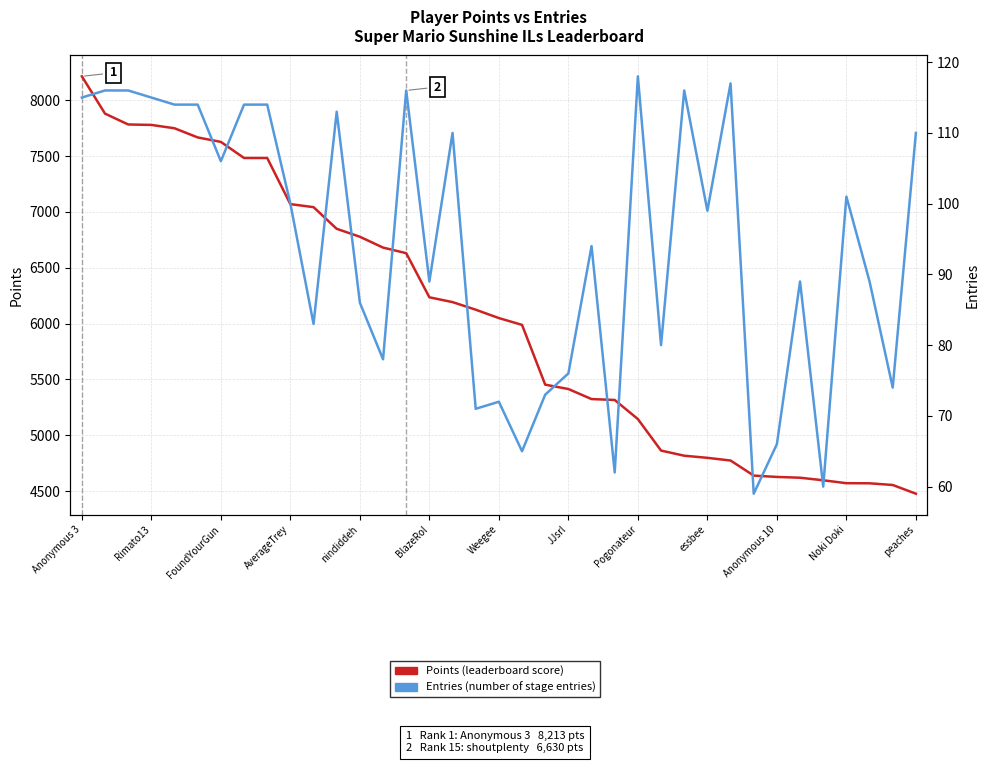

Rank the series by their maximum value, from highest to lowest.

Points, Entries